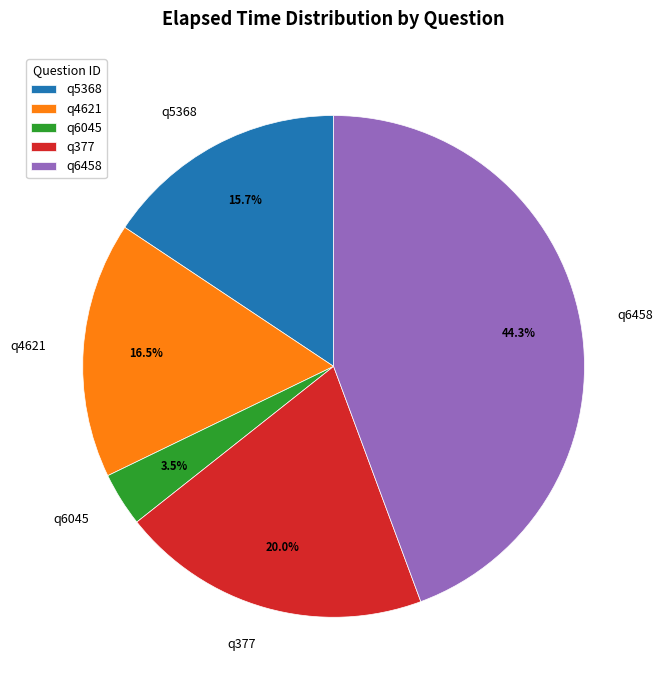

How many segments does this pie chart have?

5